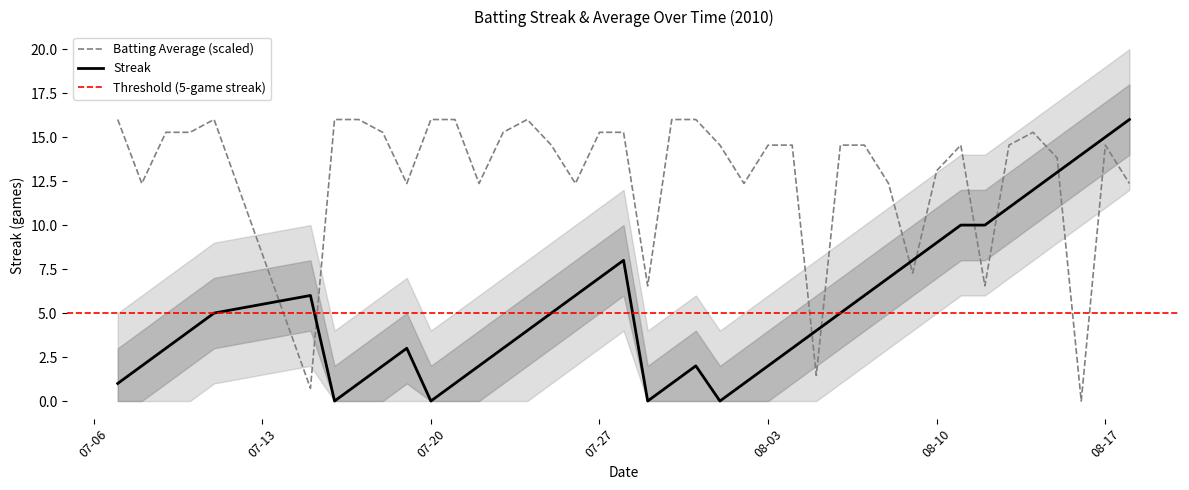

How many times do Batting Average (scaled) and Streak cross each other?

9